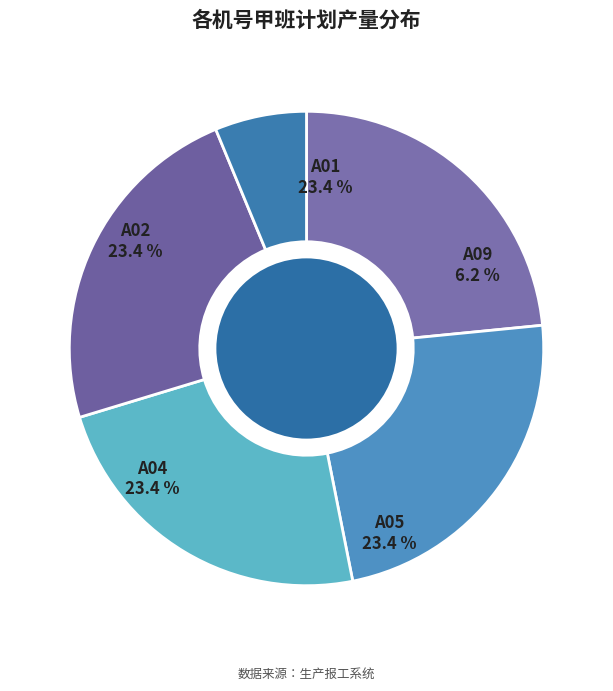

How many segments does this pie chart have?

5